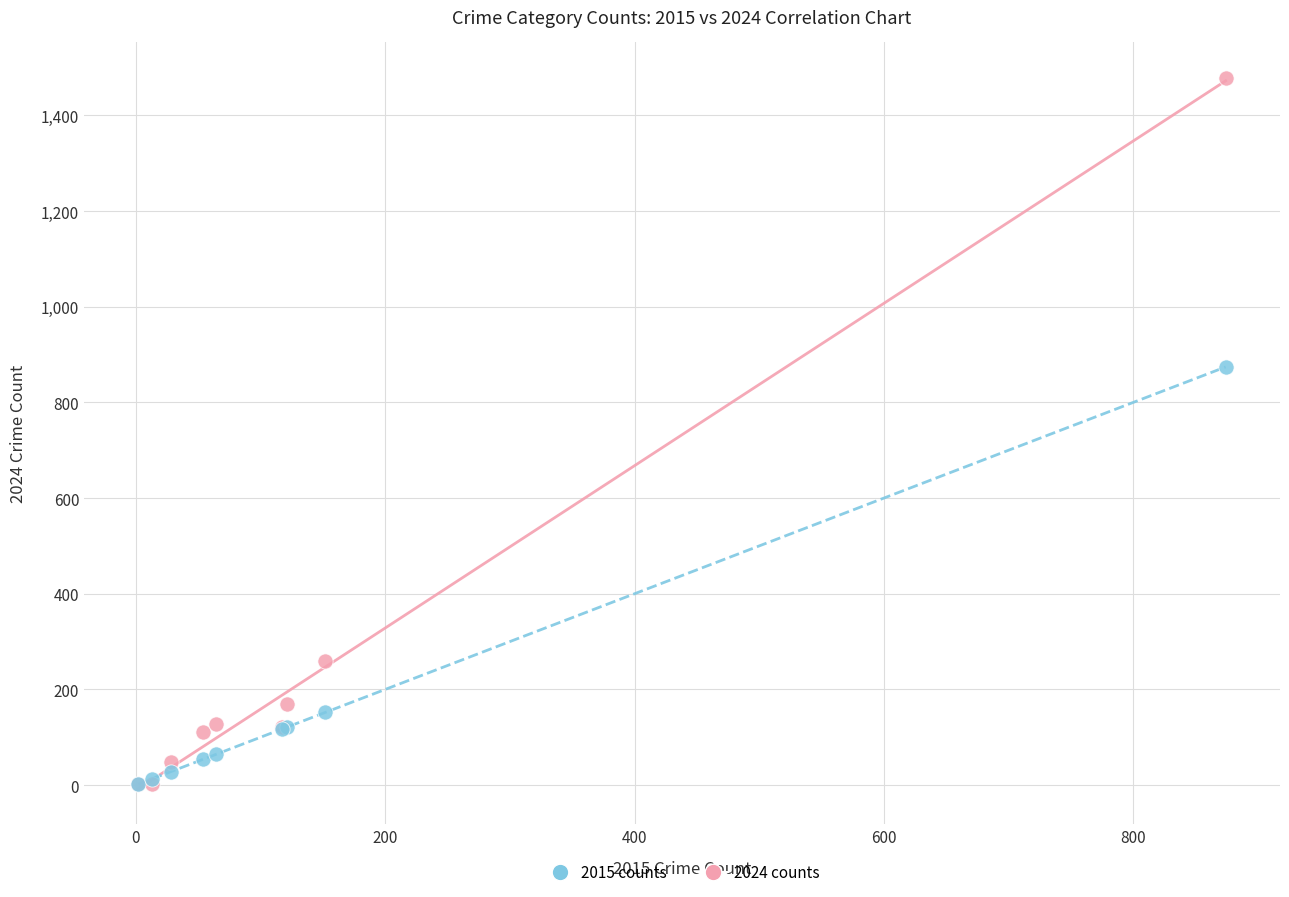

Which series has the widest spread of Y values?

2024 counts